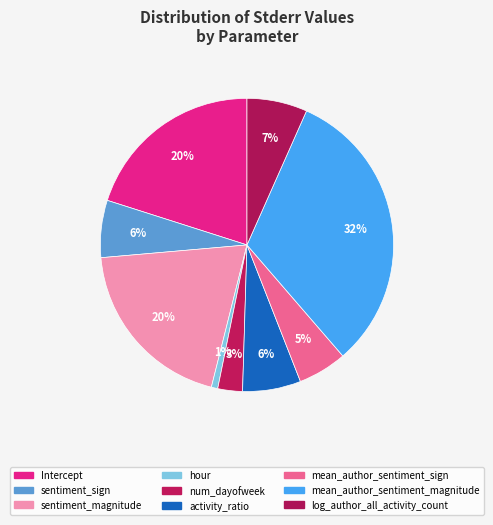

How many segments does this pie chart have?

9